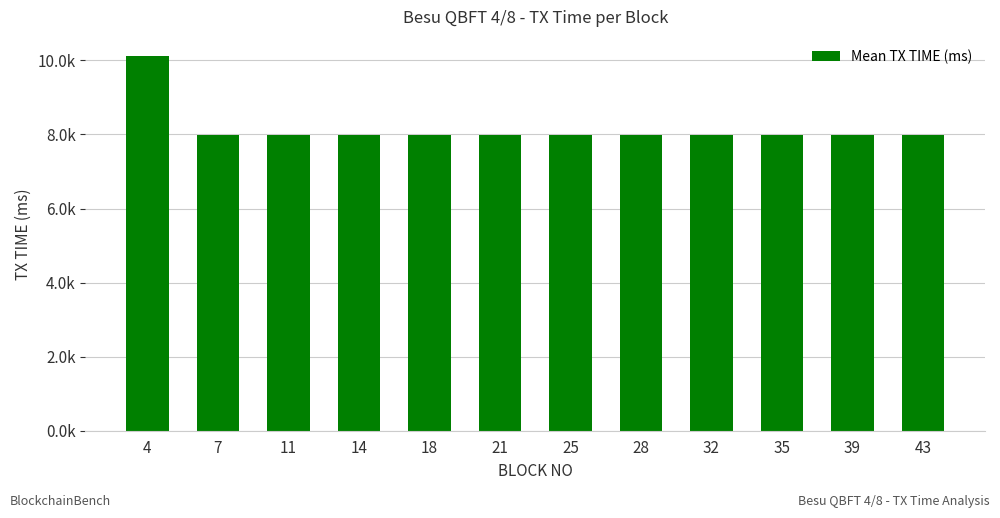

Reading right to left, list all the values displayed in this chart.

7977	7981	7985	7981	7985	7985	7978	7979	7984	7980	7985	10128